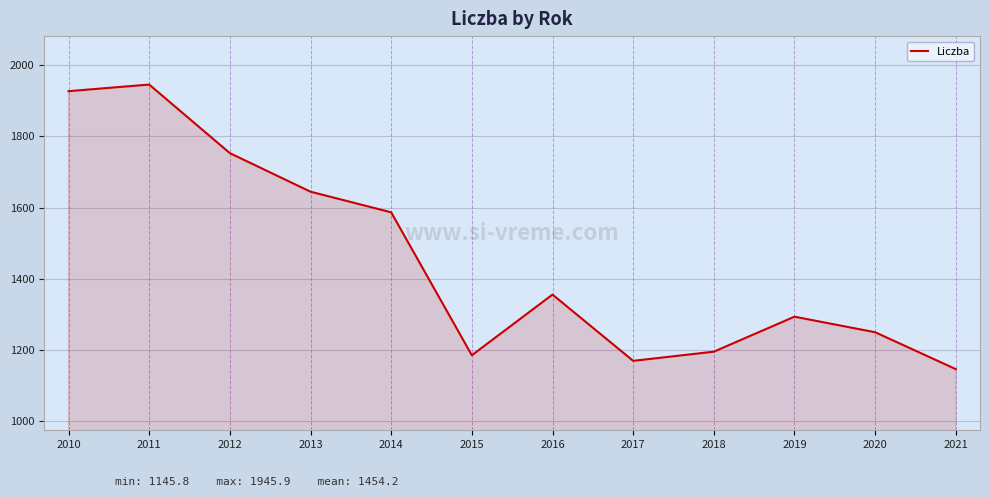

Does the chart display data point markers on the line(s)?

No